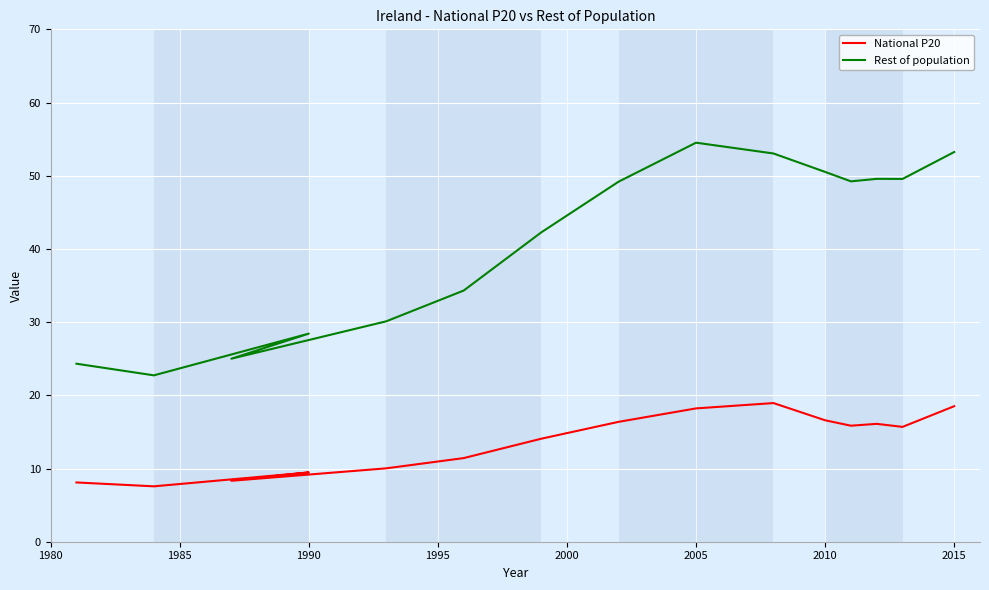

What is the smallest value displayed?

7.6